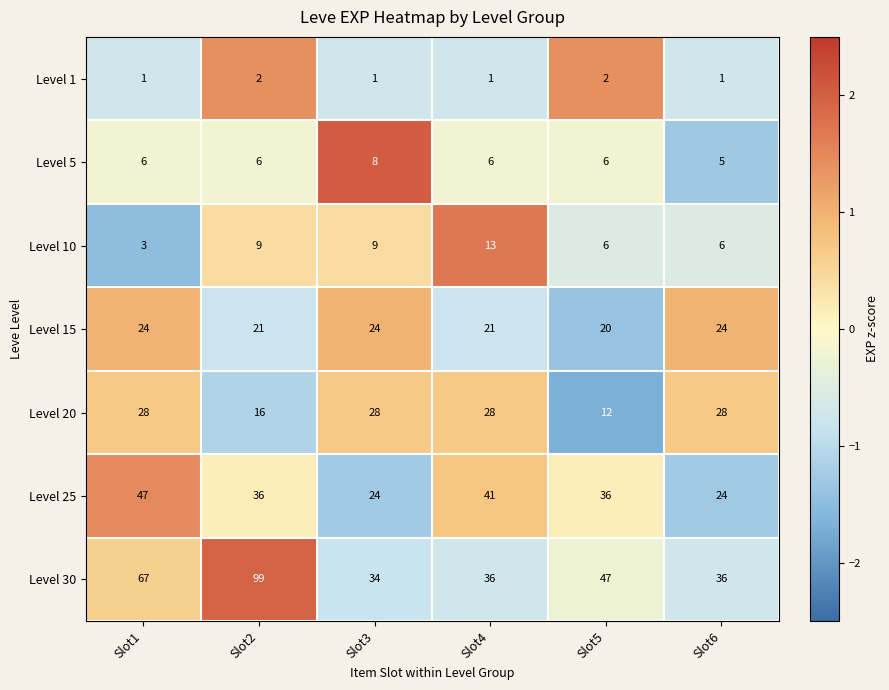

What is the difference between the second highest and minimum values in the Level 15 series?

4